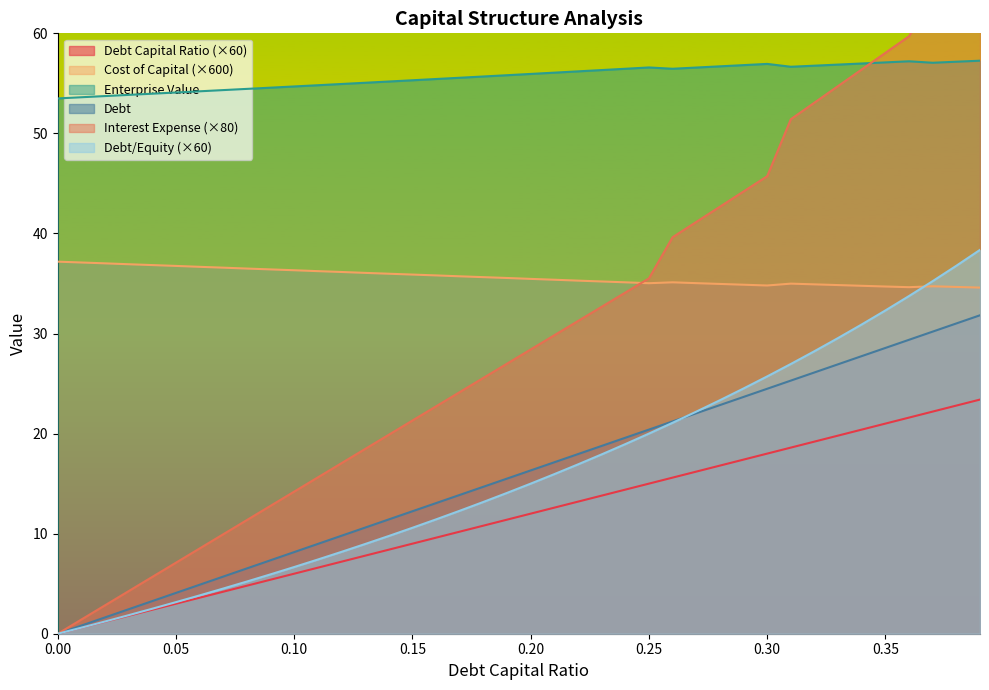

The value of Enterprise Value at 0.25 is 56.6. True or false?

True